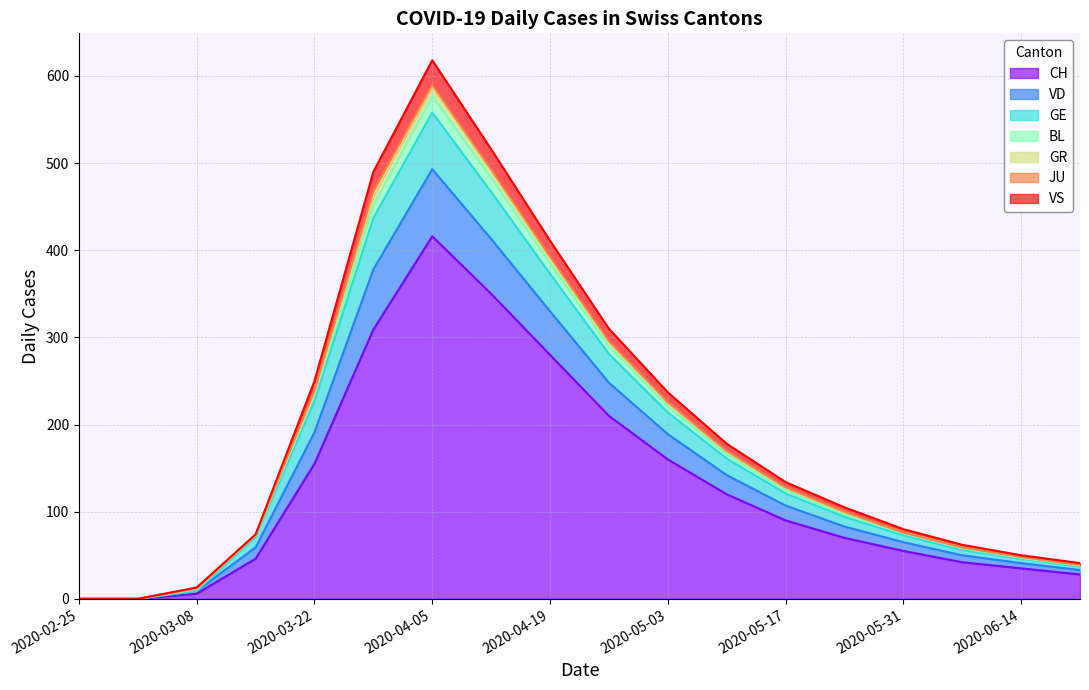

True or false: CH has more than 0 interior local peaks.

True